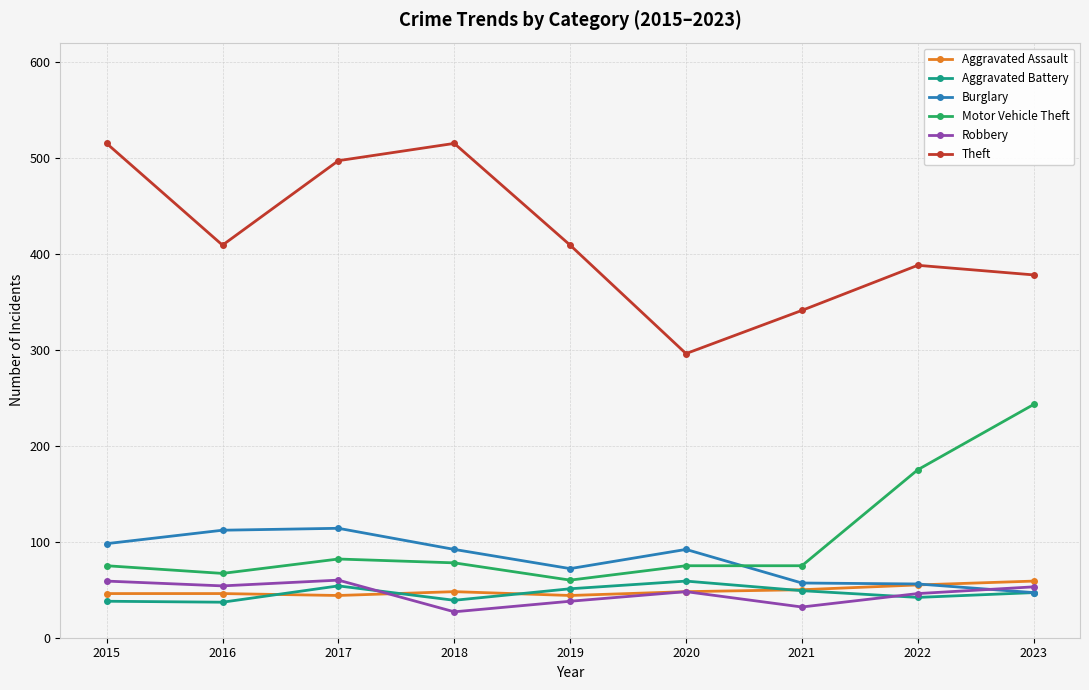

What is the sum of the Burglary values at 2019 and 2015?

170